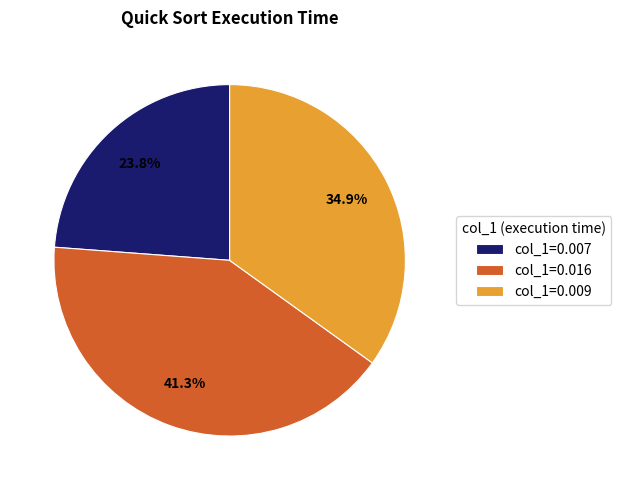

Which slice is the smallest?

col_1=0.007